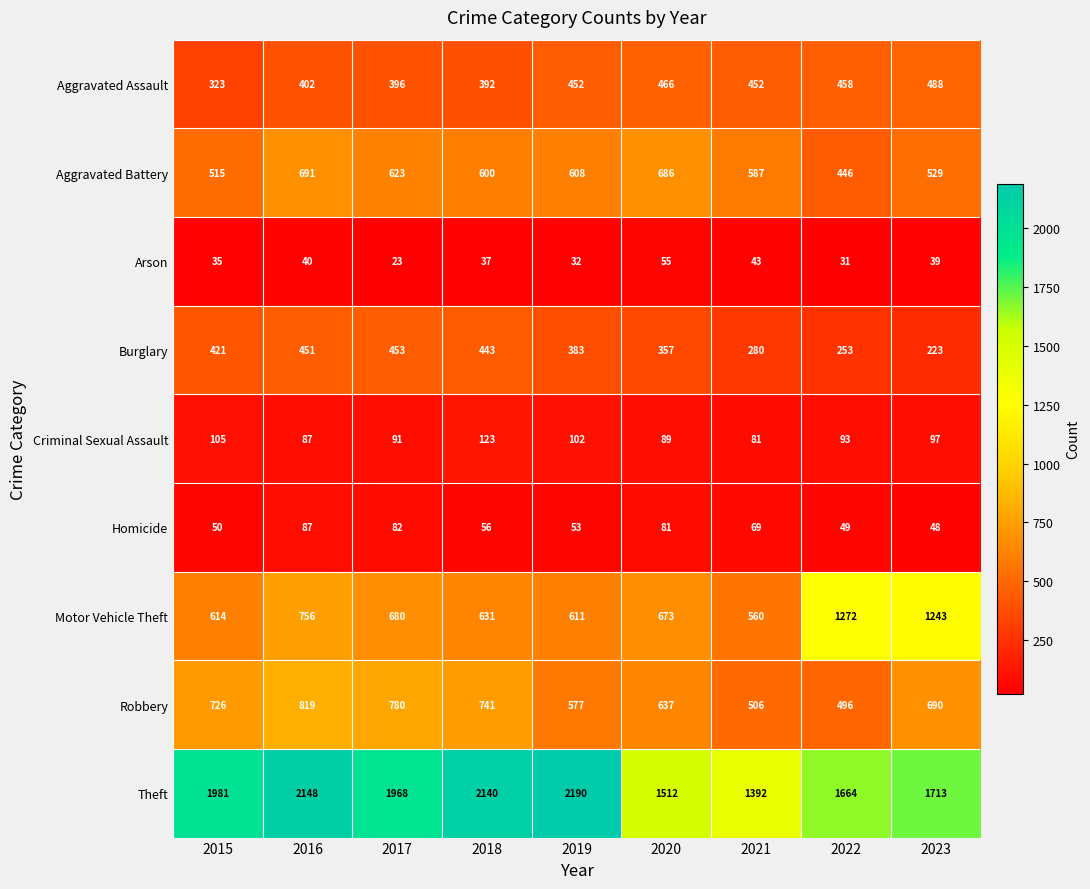

Which series has the widest spread of values?

Theft